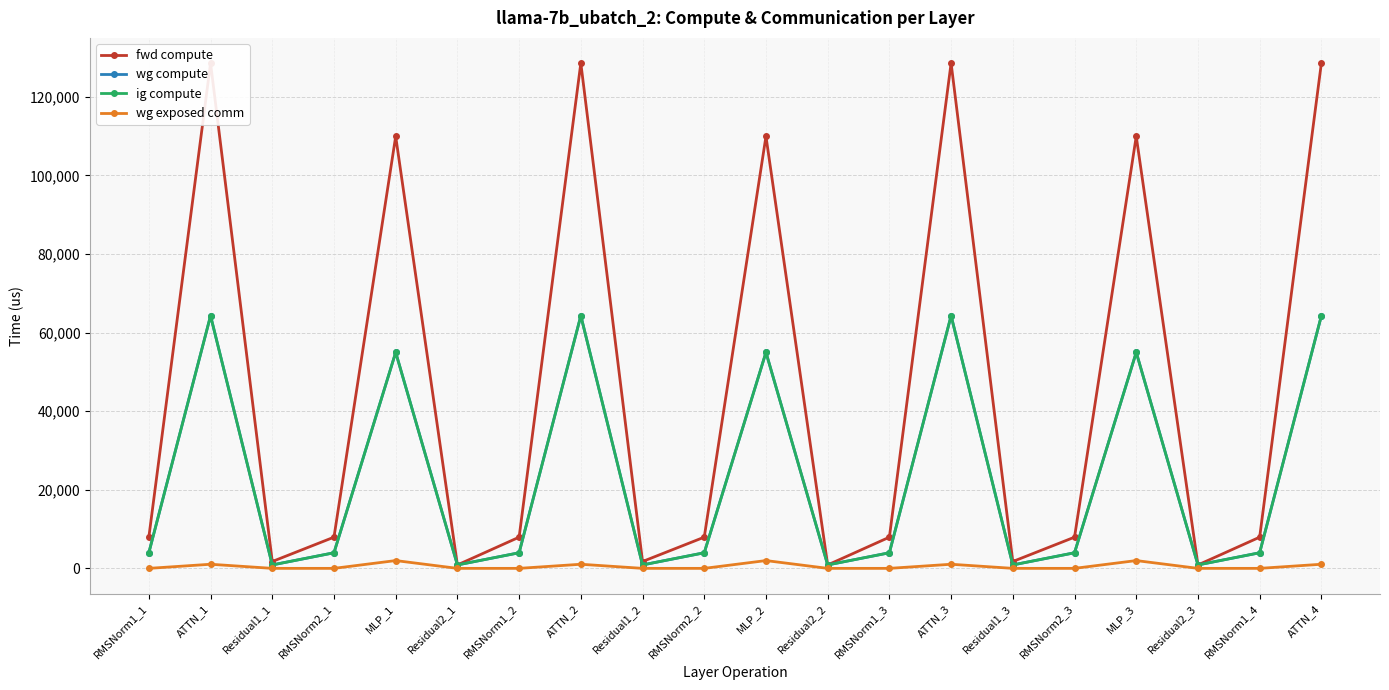

What is the label of the 4th point from the left?

RMSNorm2_1